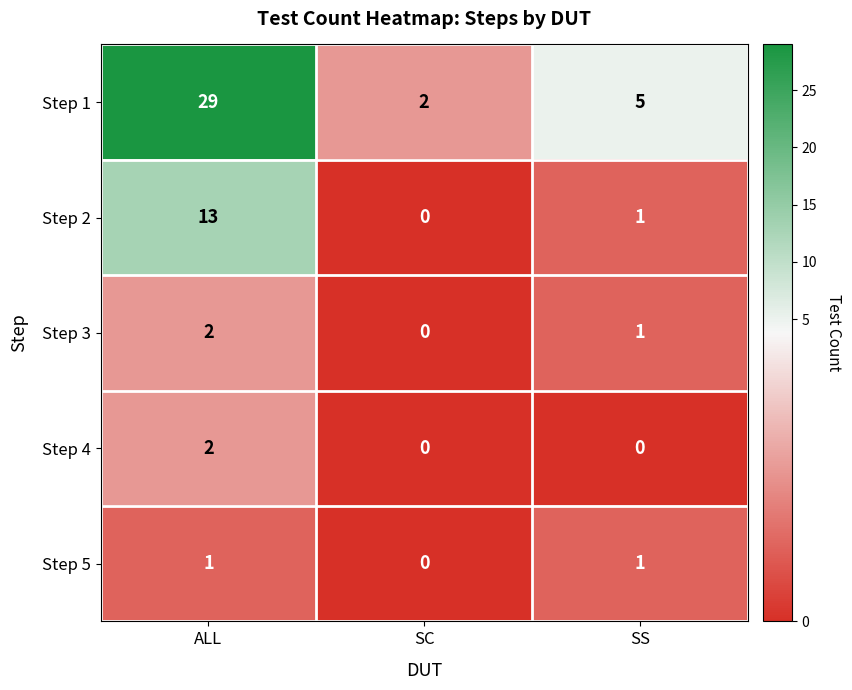

List the labels in order of Step 2 value, smallest first.

SC, SS, ALL